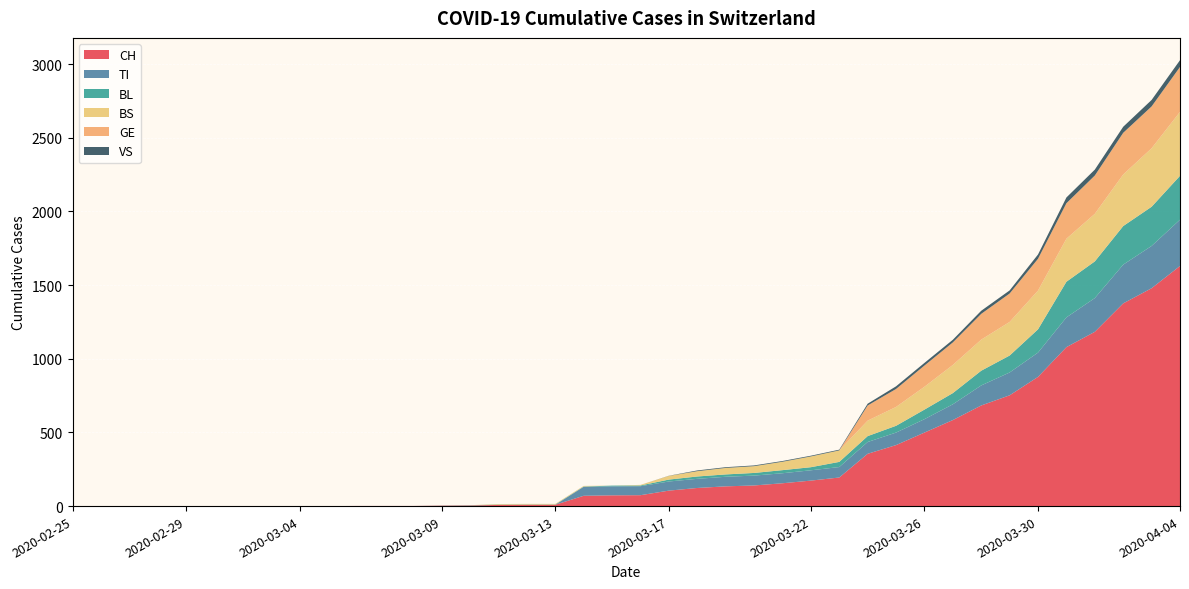

Reading left to right, extract all data points from this chart.

CH: 2020-02-25=0	2020-02-26=0	2020-02-27=0	2020-02-28=0	2020-02-29=0	2020-03-01=0	2020-03-02=0	2020-03-03=0	2020-03-04=0	2020-03-05=0	2020-03-06=1	2020-03-07=1	2020-03-08=1	2020-03-09=3	2020-03-10=4	2020-03-11=8	2020-03-12=9	2020-03-13=9	2020-03-14=70	2020-03-15=73	2020-03-16=74	2020-03-17=105	2020-03-18=123	2020-03-19=134	2020-03-20=140	2020-03-21=155	2020-03-22=173	2020-03-23=194	2020-03-24=355	2020-03-25=414	2020-03-26=499	2020-03-27=584	2020-03-28=683	2020-03-29=752	2020-03-30=877	2020-03-31=1079	2020-04-01=1183	2020-04-02=1376	2020-04-03=1479	2020-04-04=1630
TI: 2020-02-25=0	2020-02-26=0	2020-02-27=0	2020-02-28=0	2020-02-29=0	2020-03-01=0	2020-03-02=0	2020-03-03=0	2020-03-04=0	2020-03-05=0	2020-03-06=0	2020-03-07=0	2020-03-08=0	2020-03-09=0	2020-03-10=0	2020-03-11=0	2020-03-12=0	2020-03-13=0	2020-03-14=61	2020-03-15=61	2020-03-16=61	2020-03-17=62	2020-03-18=62	2020-03-19=65	2020-03-20=67	2020-03-21=68	2020-03-22=70	2020-03-23=71	2020-03-24=80	2020-03-25=85	2020-03-26=91	2020-03-27=107	2020-03-28=136	2020-03-29=155	2020-03-30=165	2020-03-31=202	2020-04-01=229	2020-04-02=263	2020-04-03=287	2020-04-04=314
BL: 2020-02-25=0	2020-02-26=0	2020-02-27=0	2020-02-28=0	2020-02-29=0	2020-03-01=0	2020-03-02=0	2020-03-03=0	2020-03-04=0	2020-03-05=0	2020-03-06=0	2020-03-07=0	2020-03-08=0	2020-03-09=1	2020-03-10=2	2020-03-11=2	2020-03-12=2	2020-03-13=2	2020-03-14=2	2020-03-15=5	2020-03-16=5	2020-03-17=13	2020-03-18=16	2020-03-19=16	2020-03-20=18	2020-03-21=21	2020-03-22=21	2020-03-23=35	2020-03-24=40	2020-03-25=46	2020-03-26=65	2020-03-27=76	2020-03-28=100	2020-03-29=115	2020-03-30=158	2020-03-31=242	2020-04-01=249	2020-04-02=262	2020-04-03=266	2020-04-04=298
BS: 2020-02-25=0	2020-02-26=0	2020-02-27=0	2020-02-28=0	2020-02-29=0	2020-03-01=0	2020-03-02=0	2020-03-03=0	2020-03-04=0	2020-03-05=0	2020-03-06=0	2020-03-07=0	2020-03-08=0	2020-03-09=0	2020-03-10=0	2020-03-11=4	2020-03-12=4	2020-03-13=4	2020-03-14=4	2020-03-15=0	2020-03-16=4	2020-03-17=25	2020-03-18=36	2020-03-19=44	2020-03-20=46	2020-03-21=57	2020-03-22=73	2020-03-23=78	2020-03-24=105	2020-03-25=128	2020-03-26=155	2020-03-27=191	2020-03-28=211	2020-03-29=228	2020-03-30=263	2020-03-31=292	2020-04-01=323	2020-04-02=350	2020-04-03=397	2020-04-04=434
GE: 2020-02-25=0	2020-02-26=0	2020-02-27=0	2020-02-28=0	2020-02-29=0	2020-03-01=0	2020-03-02=0	2020-03-03=0	2020-03-04=0	2020-03-05=0	2020-03-06=0	2020-03-07=0	2020-03-08=0	2020-03-09=0	2020-03-10=0	2020-03-11=0	2020-03-12=0	2020-03-13=0	2020-03-14=0	2020-03-15=0	2020-03-16=0	2020-03-17=0	2020-03-18=0	2020-03-19=0	2020-03-20=0	2020-03-21=0	2020-03-22=0	2020-03-23=0	2020-03-24=103	2020-03-25=122	2020-03-26=144	2020-03-27=153	2020-03-28=175	2020-03-29=193	2020-03-30=216	2020-03-31=241	2020-04-01=260	2020-04-02=283	2020-04-03=284	2020-04-04=305
VS: 2020-02-25=0	2020-02-26=0	2020-02-27=0	2020-02-28=0	2020-02-29=0	2020-03-01=0	2020-03-02=0	2020-03-03=0	2020-03-04=0	2020-03-05=0	2020-03-06=0	2020-03-07=0	2020-03-08=0	2020-03-09=0	2020-03-10=0	2020-03-11=0	2020-03-12=0	2020-03-13=0	2020-03-14=0	2020-03-15=0	2020-03-16=0	2020-03-17=1	2020-03-18=5	2020-03-19=5	2020-03-20=5	2020-03-21=5	2020-03-22=5	2020-03-23=5	2020-03-24=12	2020-03-25=18	2020-03-26=18	2020-03-27=18	2020-03-28=21	2020-03-29=21	2020-03-30=29	2020-03-31=39	2020-04-01=40	2020-04-02=41	2020-04-03=44	2020-04-04=46